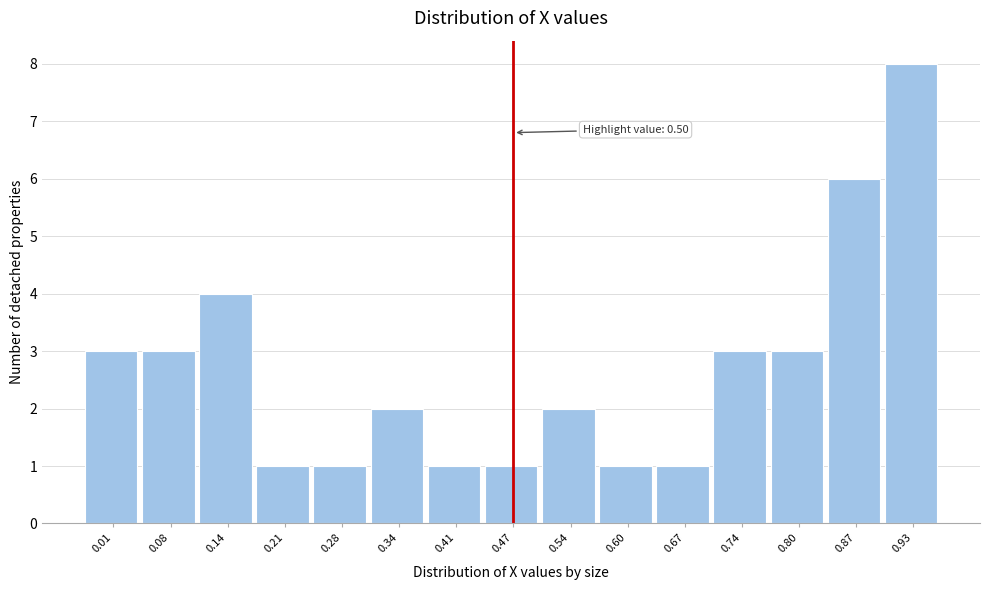

Reading right to left, what are all the values shown in this chart?

8	6	3	3	1	1	2	1	1	2	1	1	4	3	3